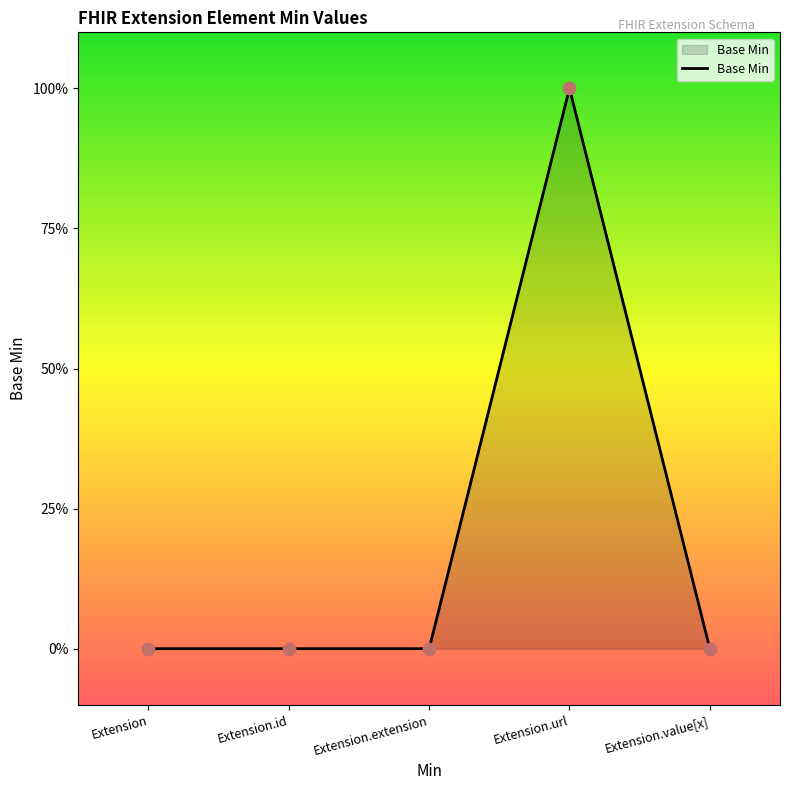

What is the change in value from Extension.id to Extension.url?

+1